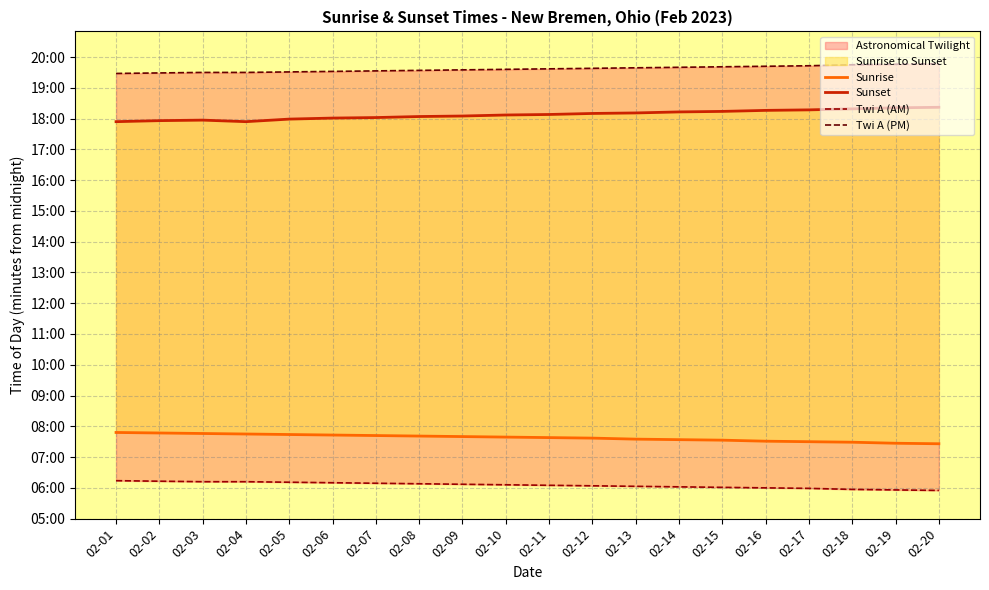

Between 02-02 and 02-07, which is larger?

02-02